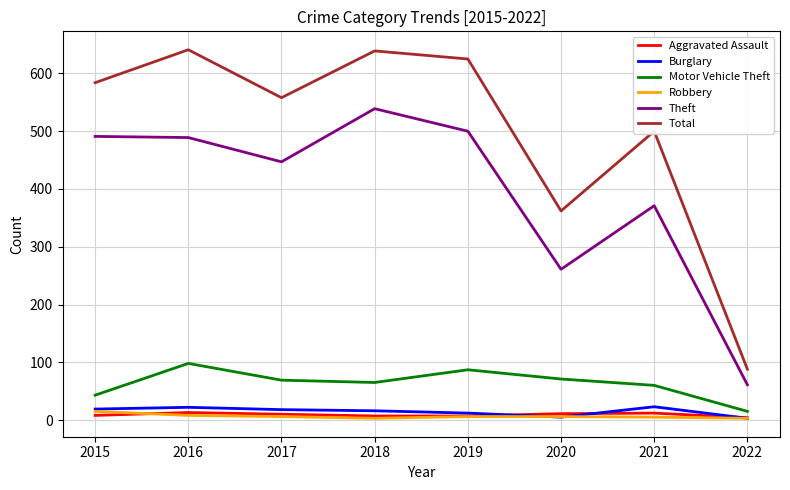

What is the spread (max minus min) of values at 2020?

357